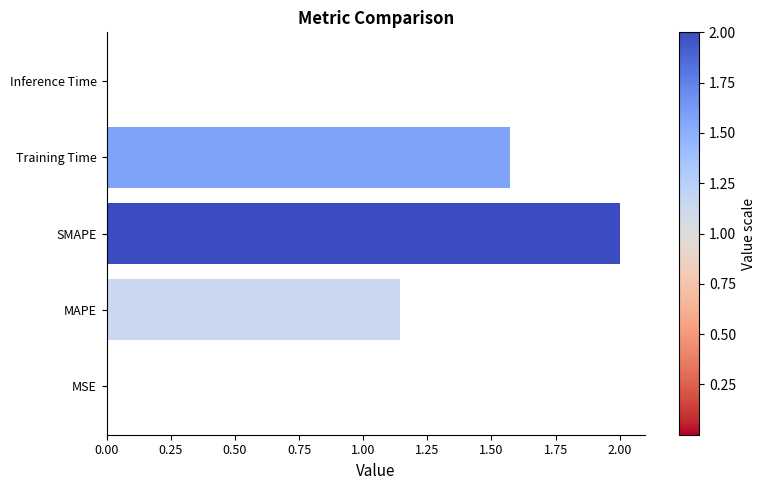

The chart shows a value of 2.5 at Training Time. True or false?

False